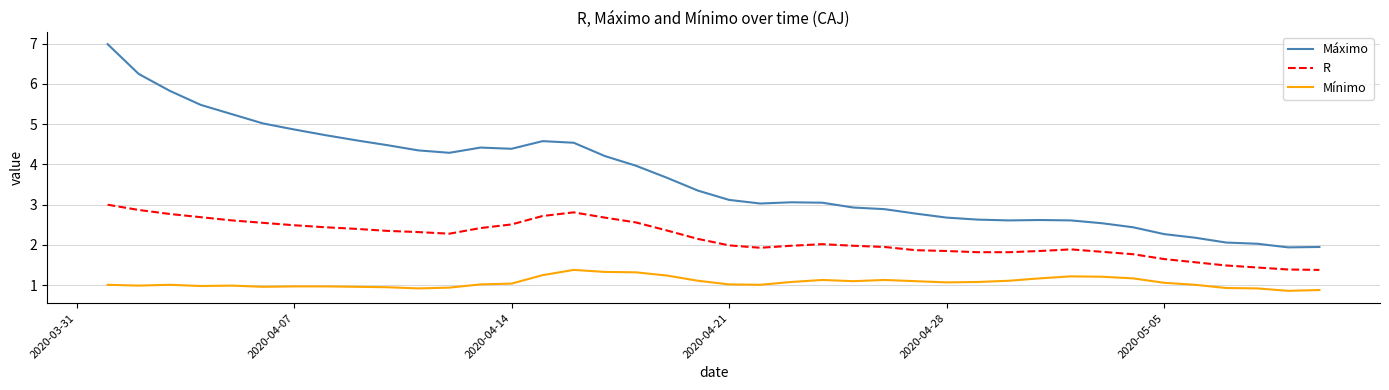

What is the highest value of the Mínimo series?

1.4